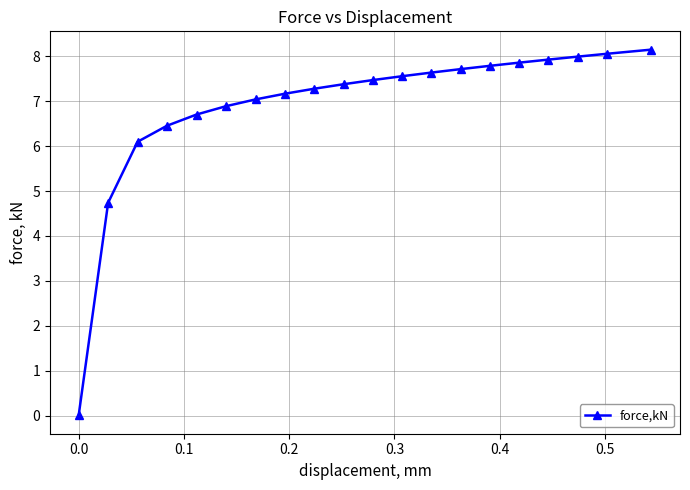

What is the maximum value shown in the chart?

8.2